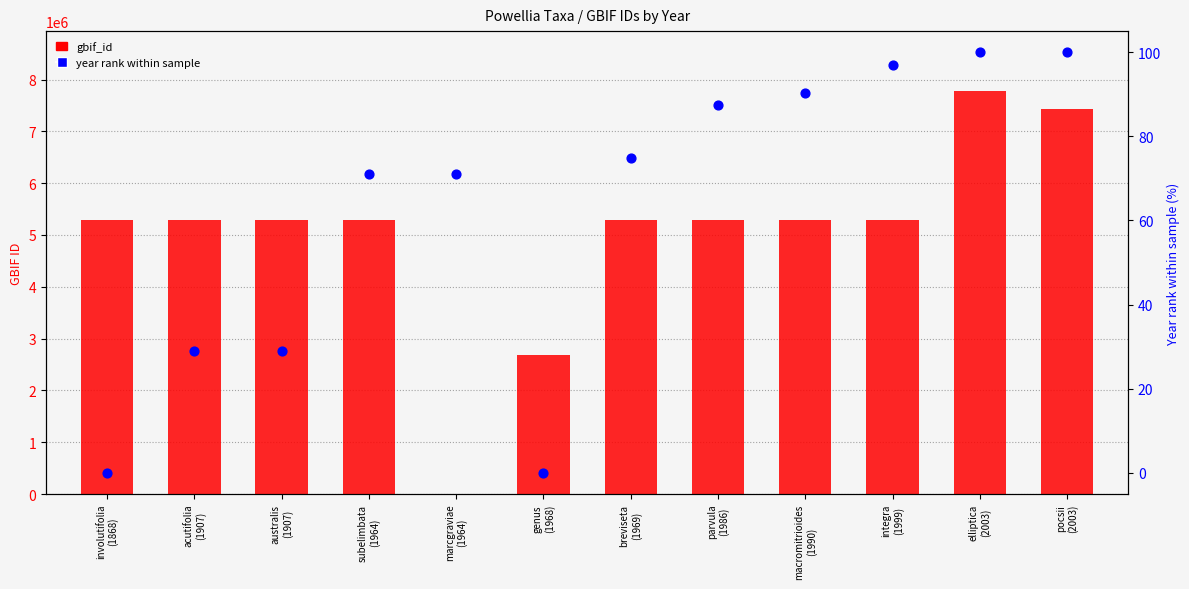

At how many categories does at least one series exceed 6064268?

2